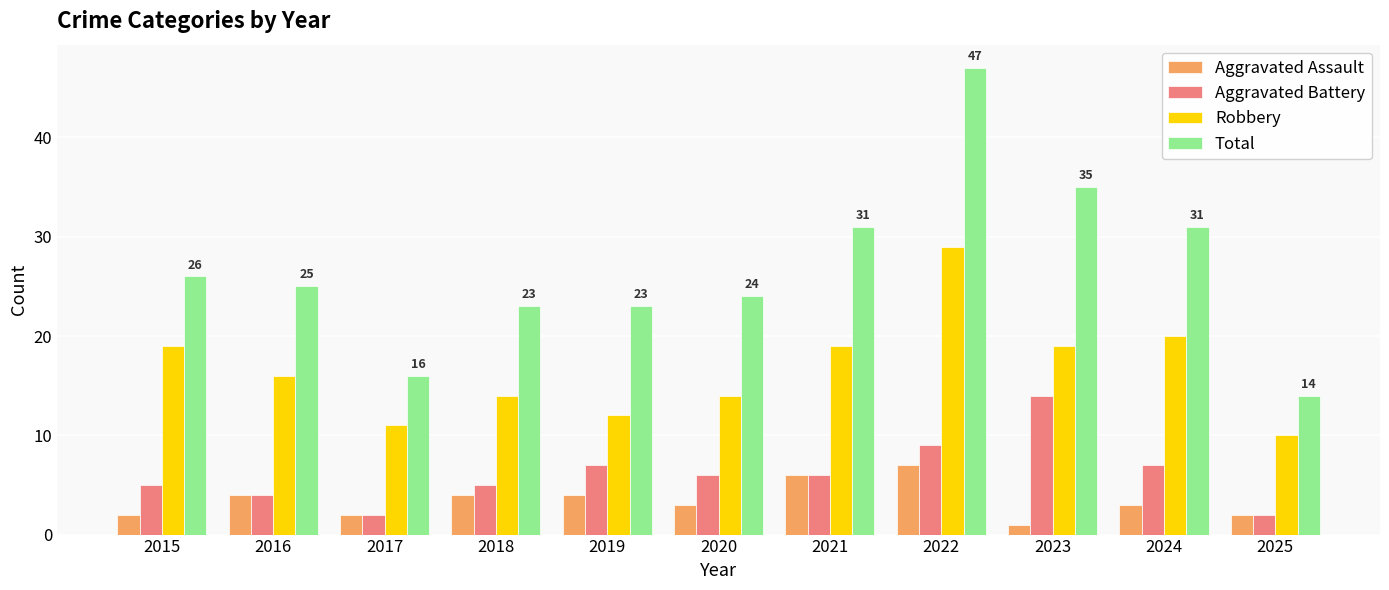

What is the average value of the Aggravated Battery series?

6